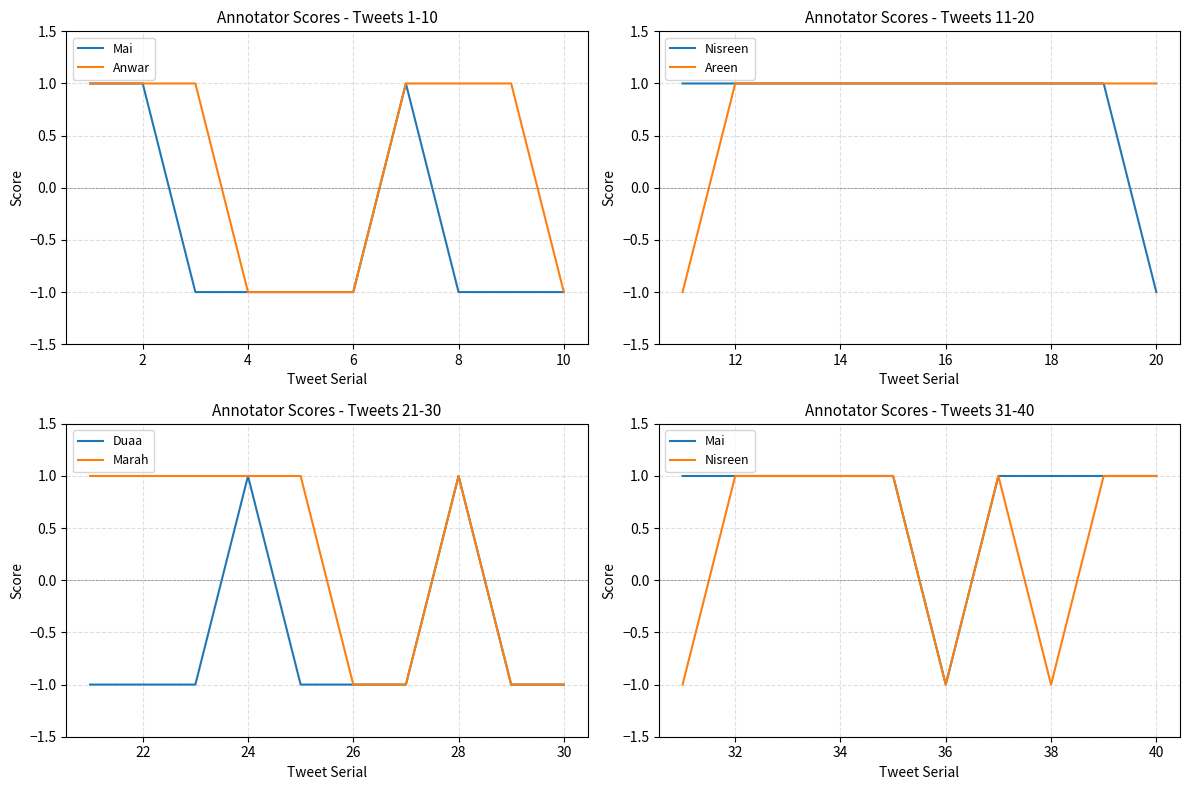

Which series has the largest total across all categories?

Mai